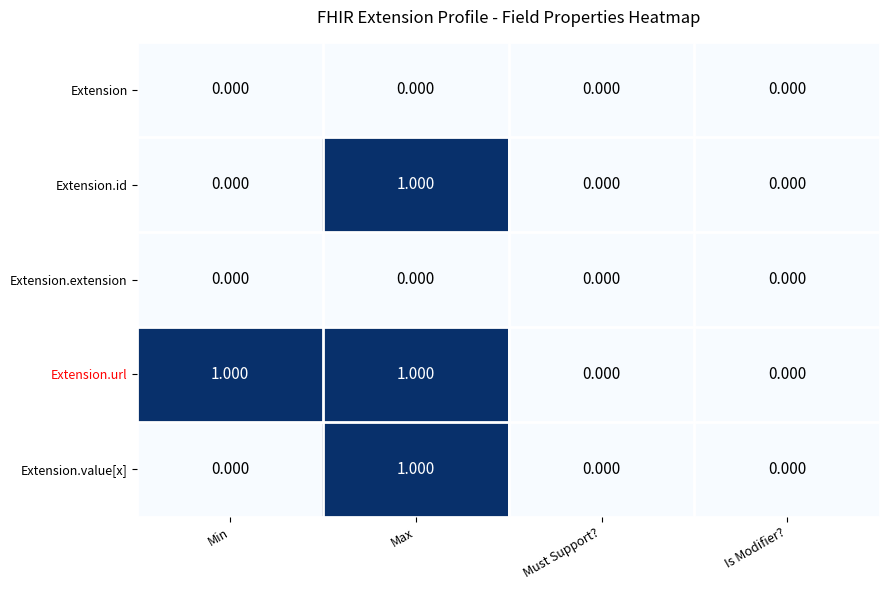

Which series has the largest total across all categories?

Extension.url